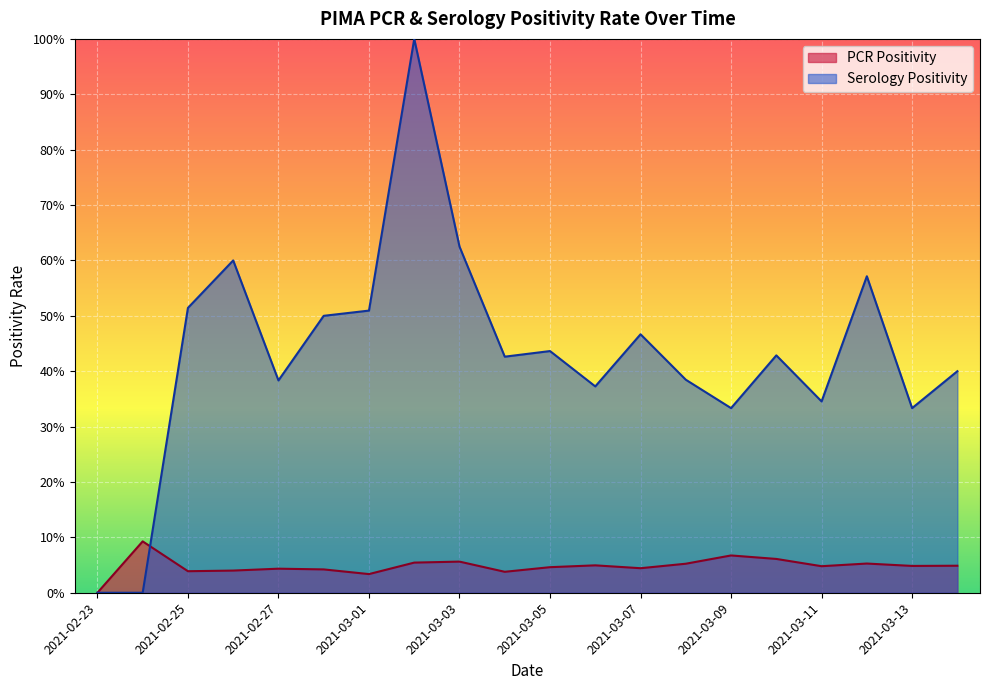

Rank the series by their average value, from lowest to highest.

PCR Positivity, Serology Positivity